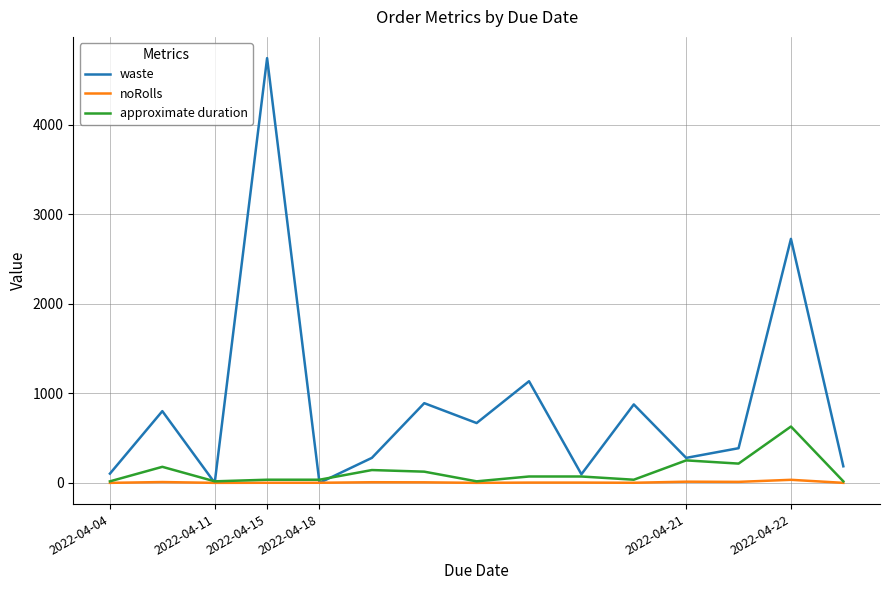

Which series has the widest spread of values?

waste